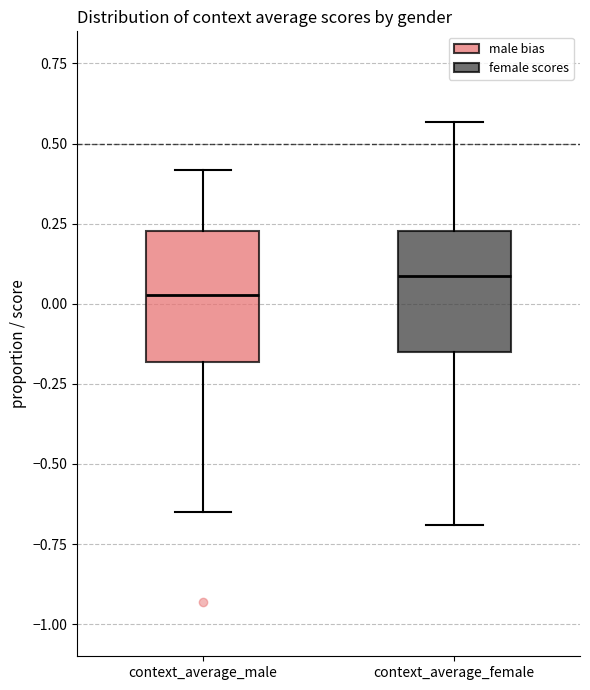

Reading left to right, transcribe this box plot: for each box, give where its median line is, the range the box spans, and where its two whiskers end, as read against the y-axis. The values are not printed on the chart, so give them approximately, as read against the axis.

context_average_male: median 0.05, box -0.20 to 0.25, whiskers -0.65 to 0.40
context_average_female: median 0.10, box -0.15 to 0.25, whiskers -0.70 to 0.55